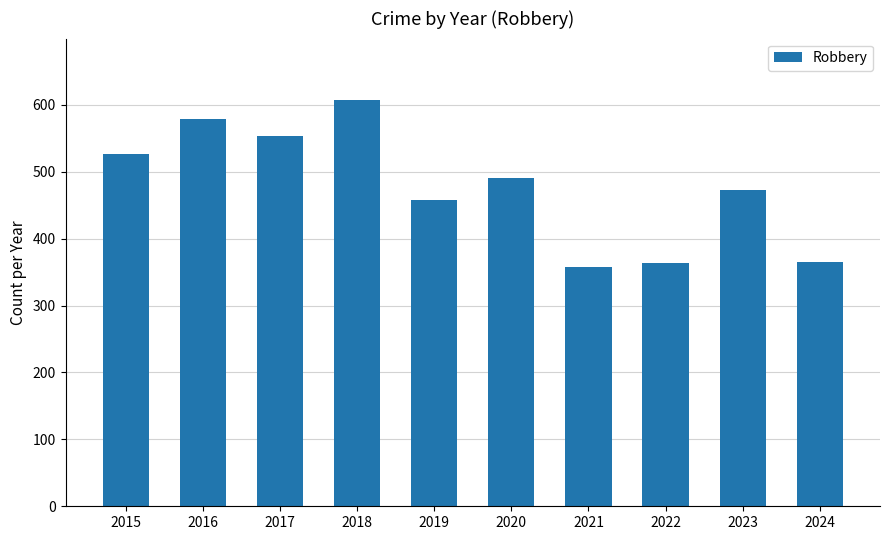

What is the sum of the values at 2023 and 2018?

1081